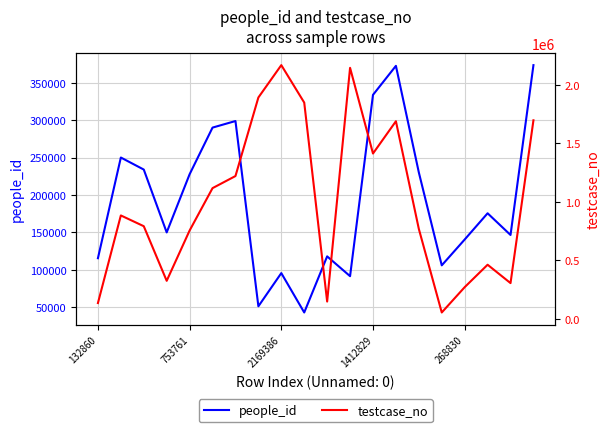

After their last crossing, which series has the higher values: people_id or testcase_no?

testcase_no